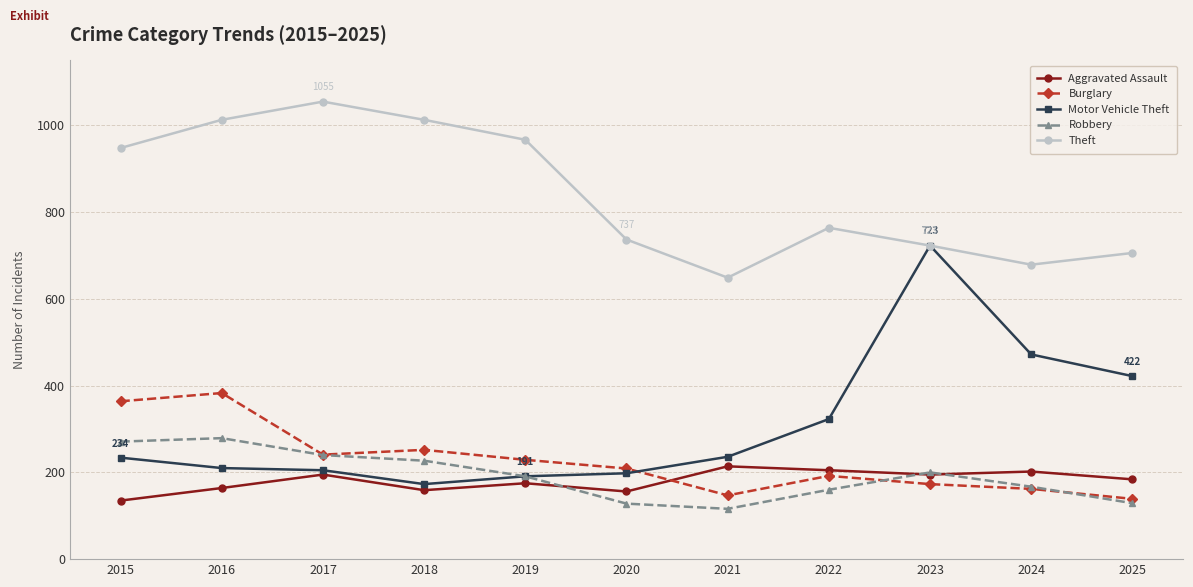

How many interior local valleys does the Robbery series have?

1